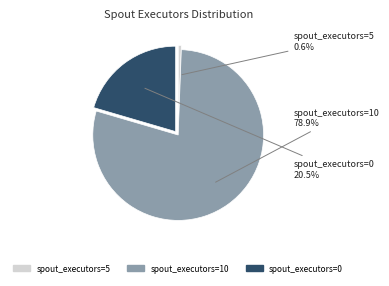

Is there a majority slice in this chart?

Yes